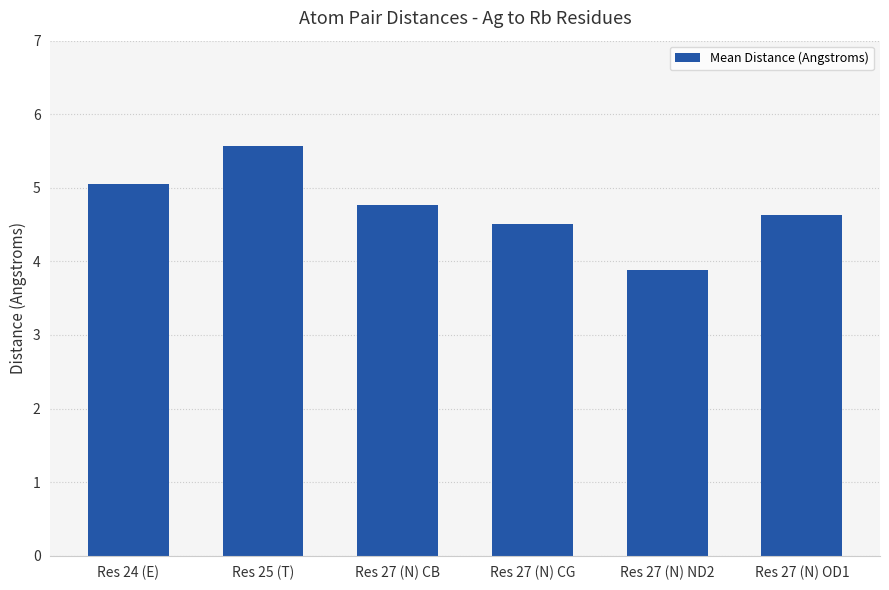

What is the value of the 1st bar from the left?

5.1